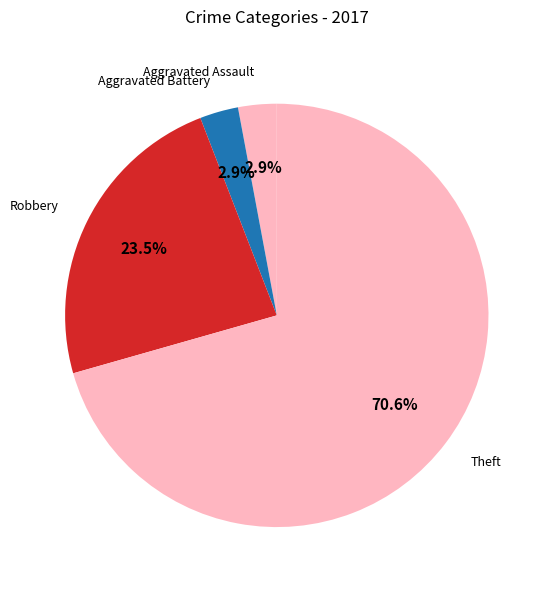

To the nearest percent, what is the average slice percentage?

25%